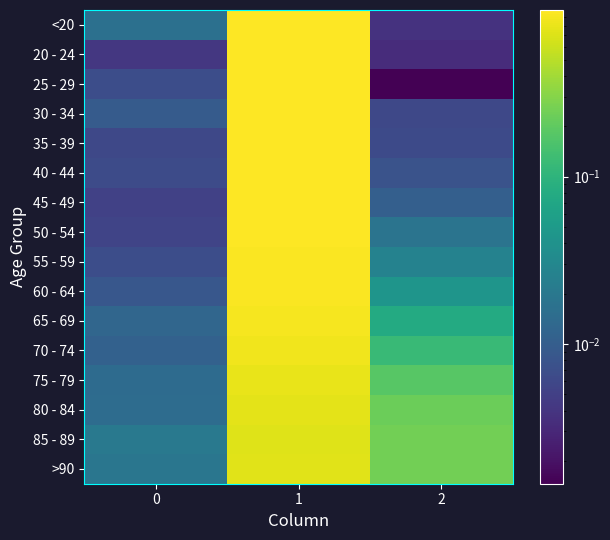

Which label corresponds to the smallest value in the chart?

2